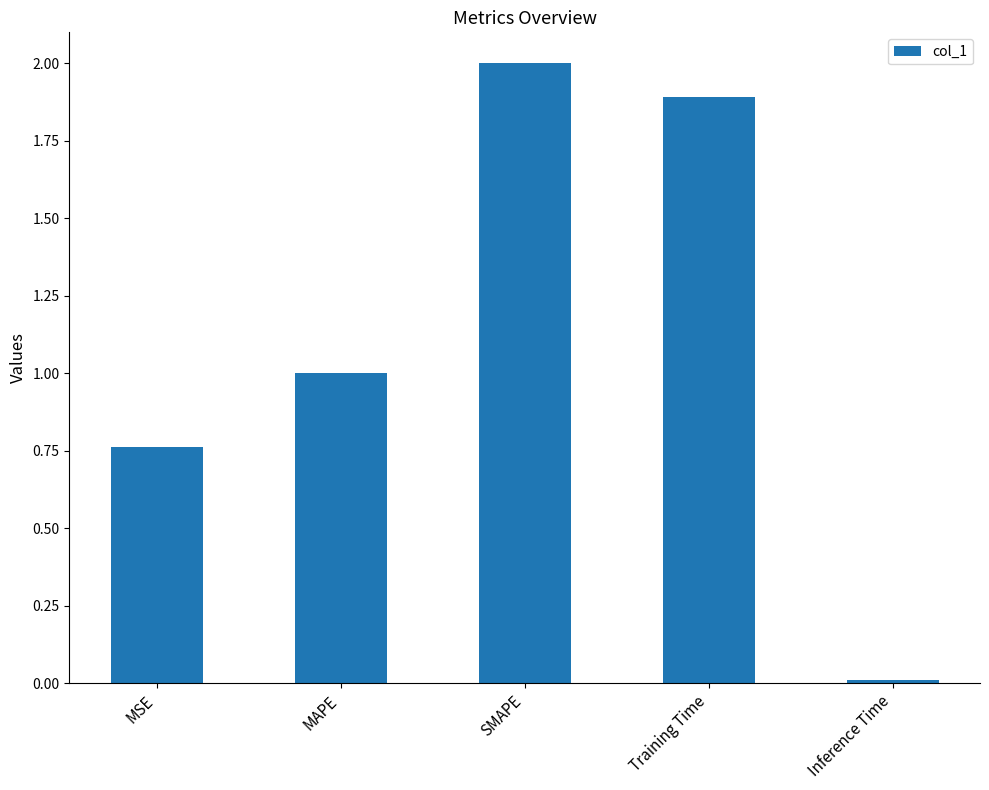

The chart shows a value of 2.0 at SMAPE. True or false?

True